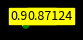

Is there a majority slice in this chart?

No